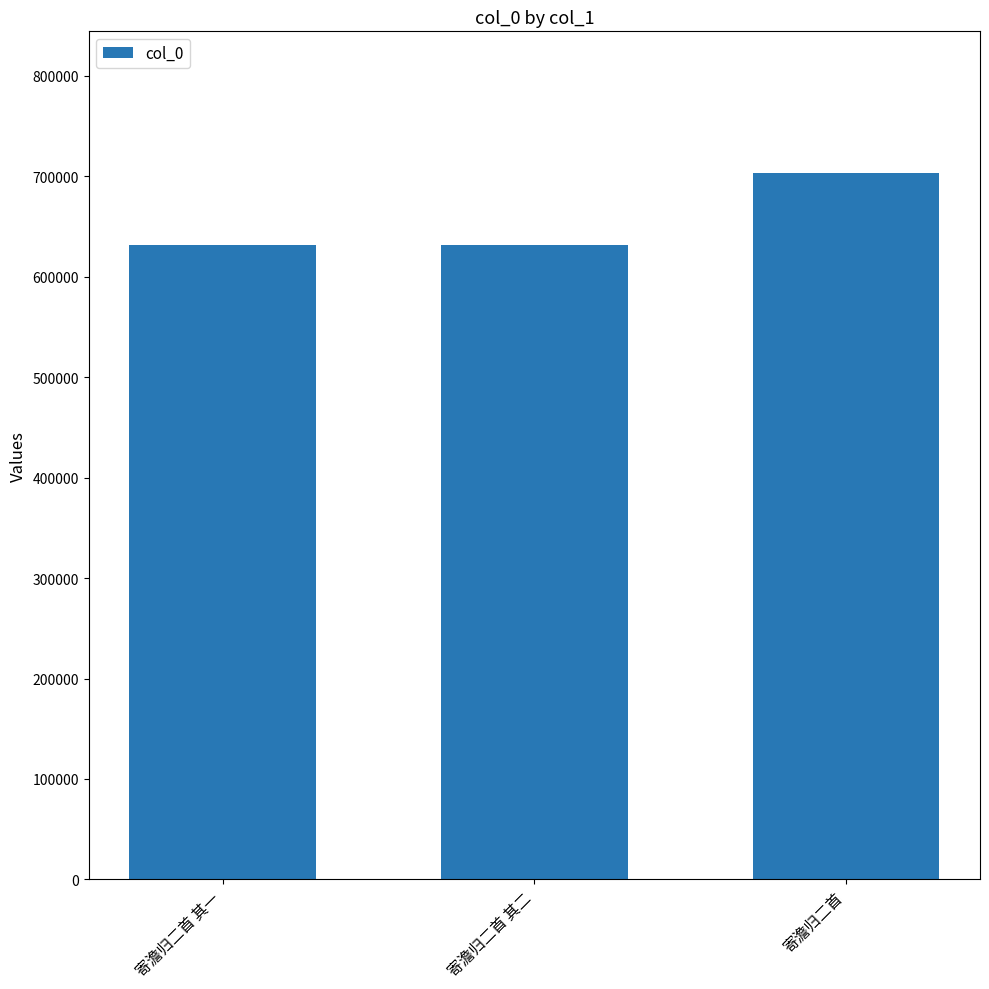

What is the difference between the maximum and minimum values?

72417